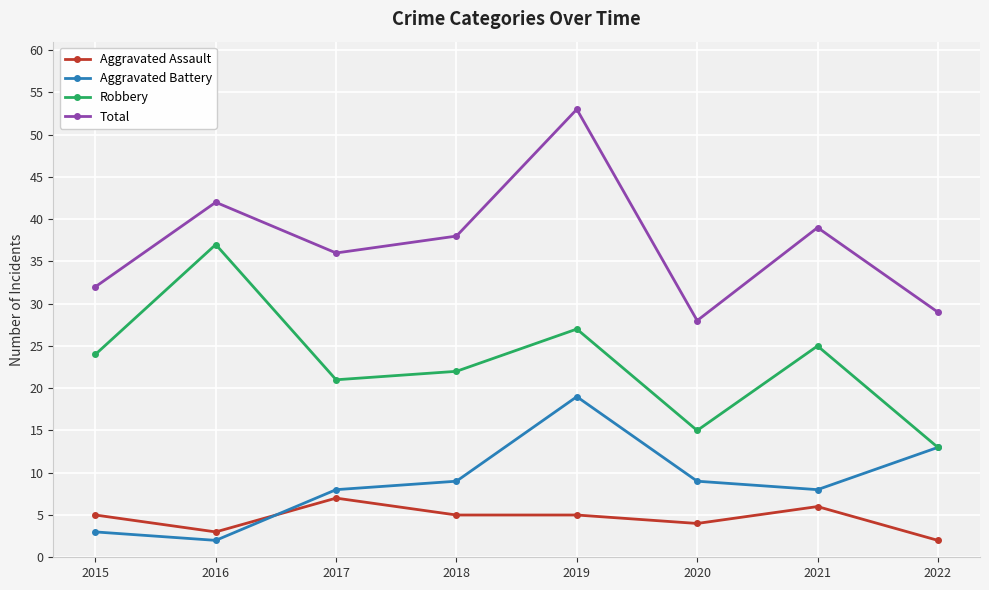

Which series has the largest total across all categories?

Total